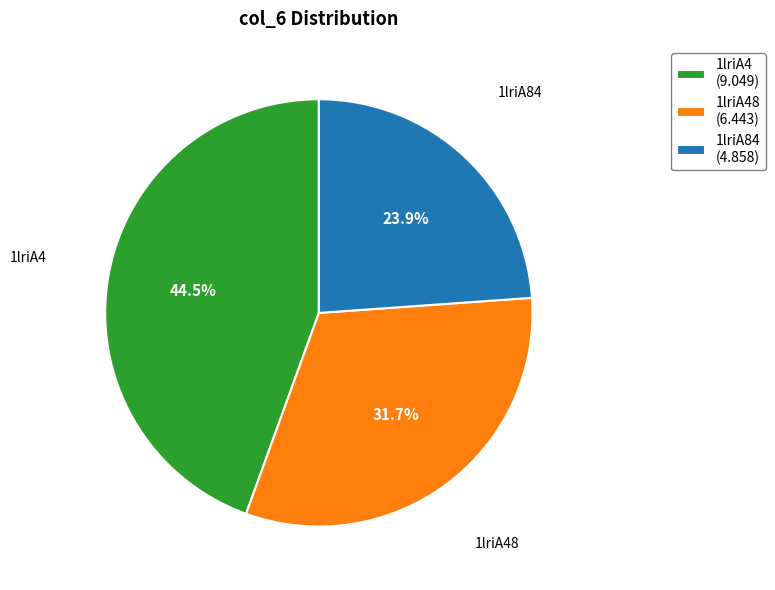

Rank the categories by value from lowest to highest.

1lriA84 (4.858), 1lriA48 (6.443), 1lriA4 (9.049)